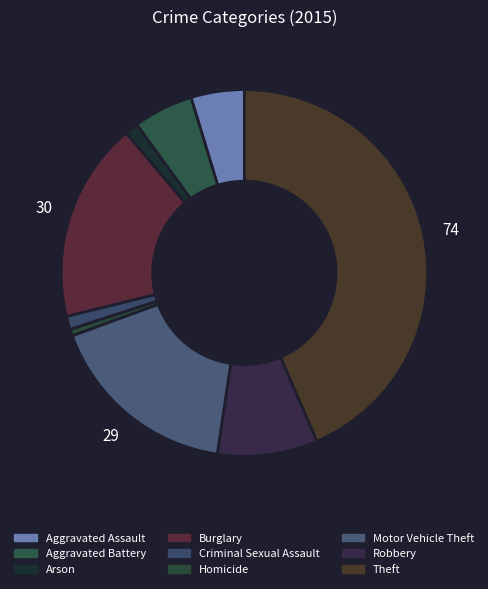

To the nearest percent, what portion does Aggravated Battery represent?

5%